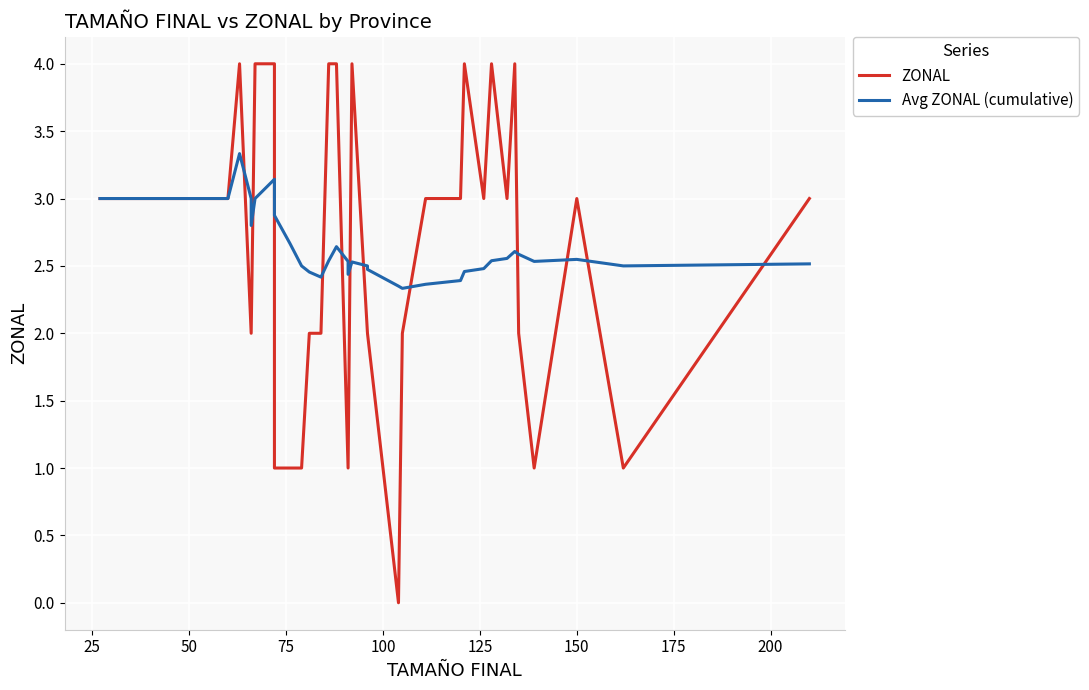

How many series are shown in this chart?

2